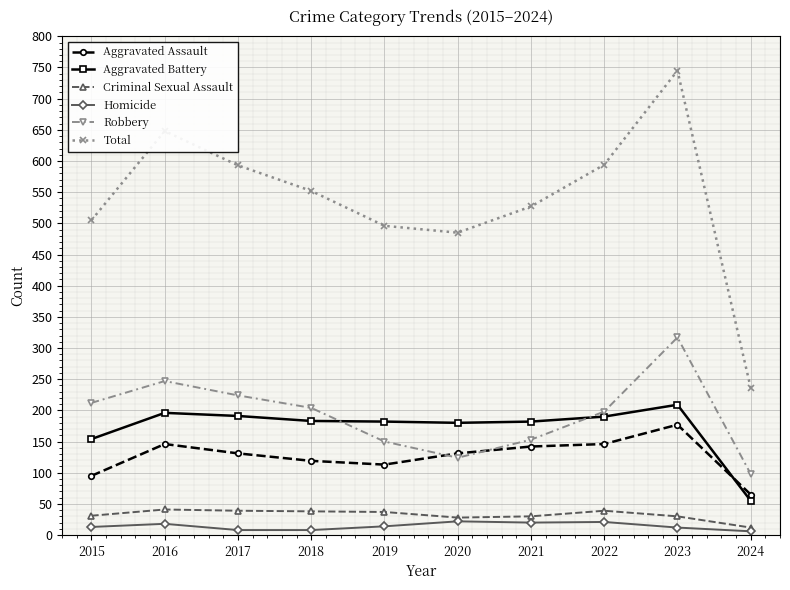

What is the value of the Aggravated Battery point at the 9th from the left?

209